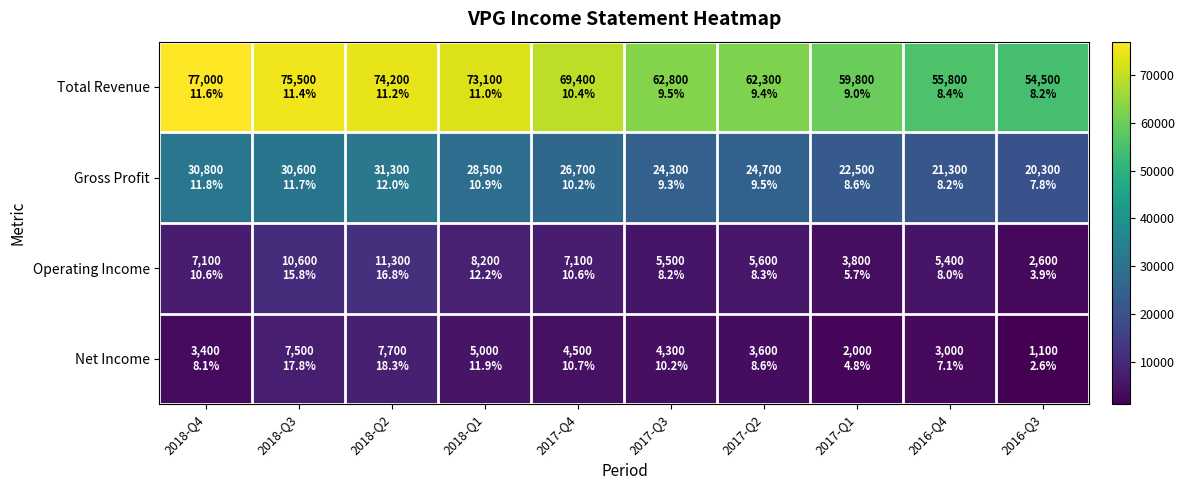

Which has a higher value, 2017-Q2 or 2016-Q3?

2017-Q2